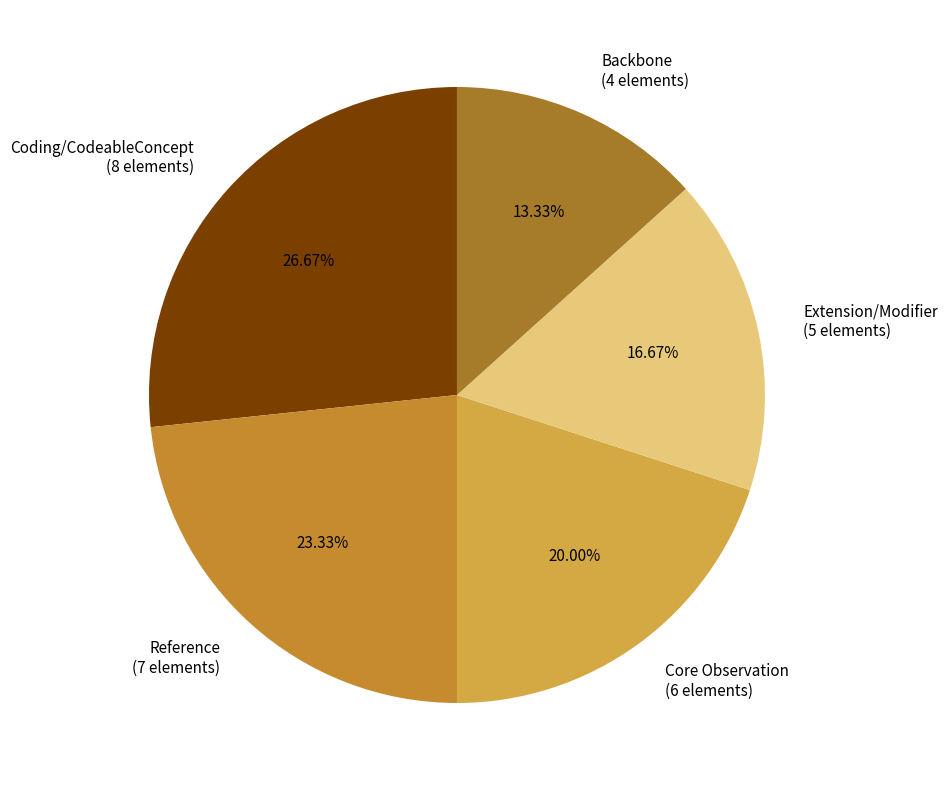

Rank the categories by value from lowest to highest.

Backbone (4 elements), Extension/Modifier (5 elements), Core Observation (6 elements), Reference (7 elements), Coding/CodeableConcept (8 elements)